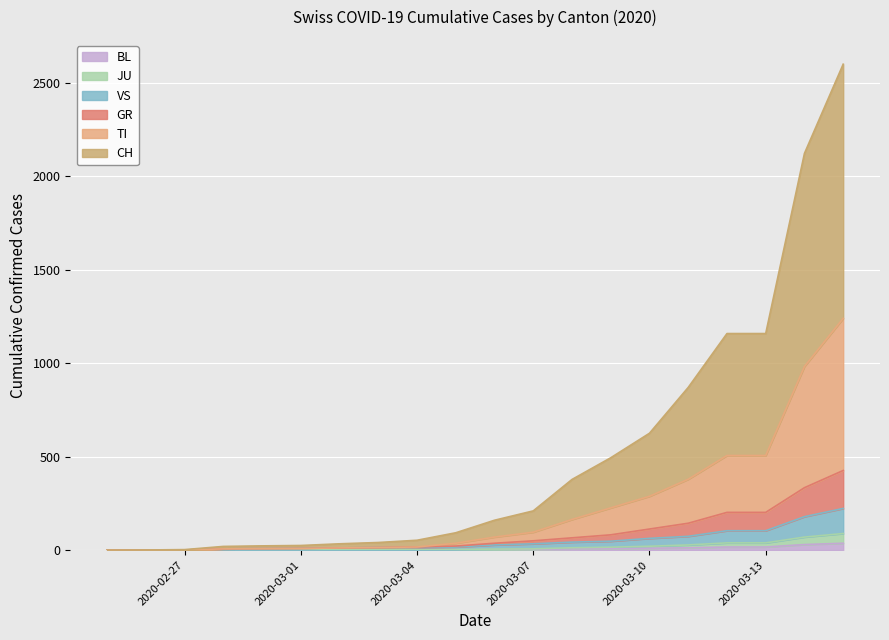

List the series in order of their peak value, highest first.

CH, TI, GR, VS, JU, BL